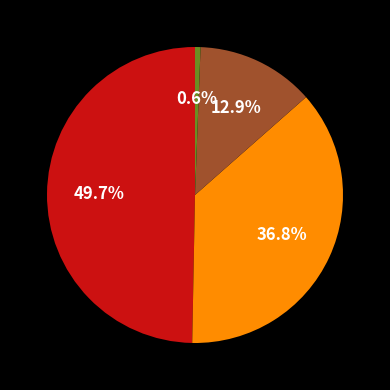

How many slices are in this pie chart?

4